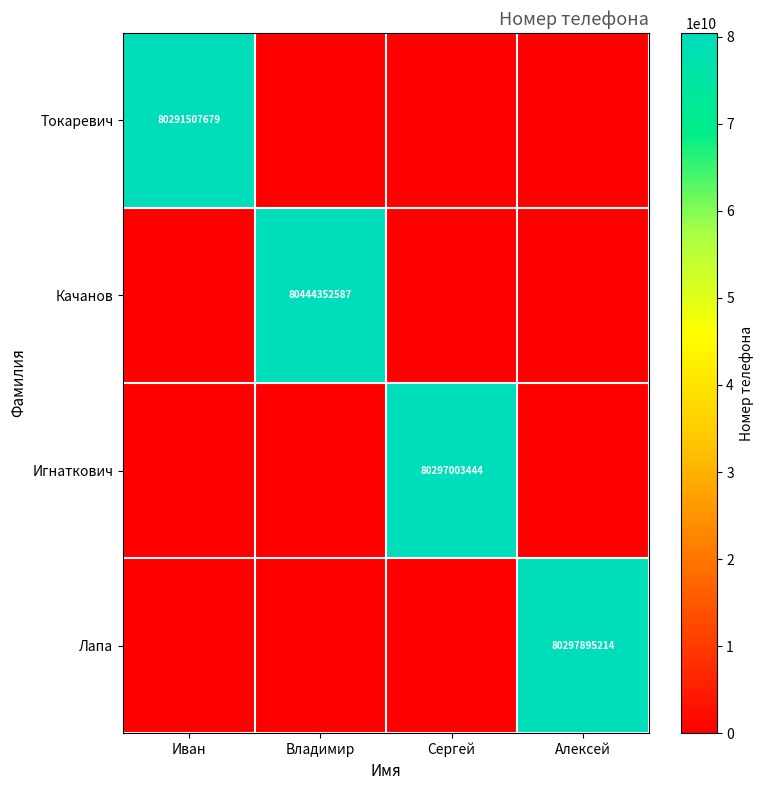

Which category has the lowest value across all series?

Владимир